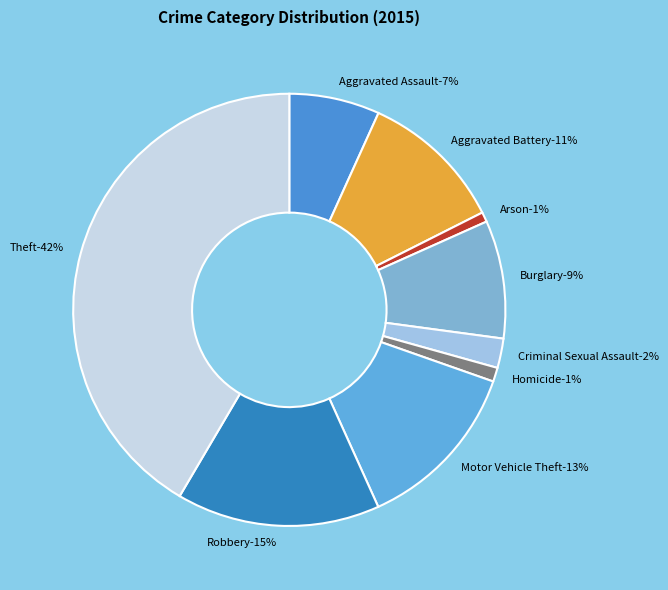

What percentage is the Criminal Sexual Assault slice, to the nearest percent?

2%